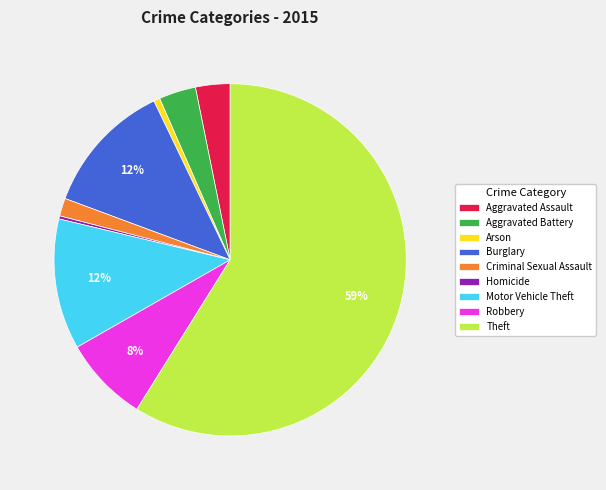

How many slices are in this pie chart?

9